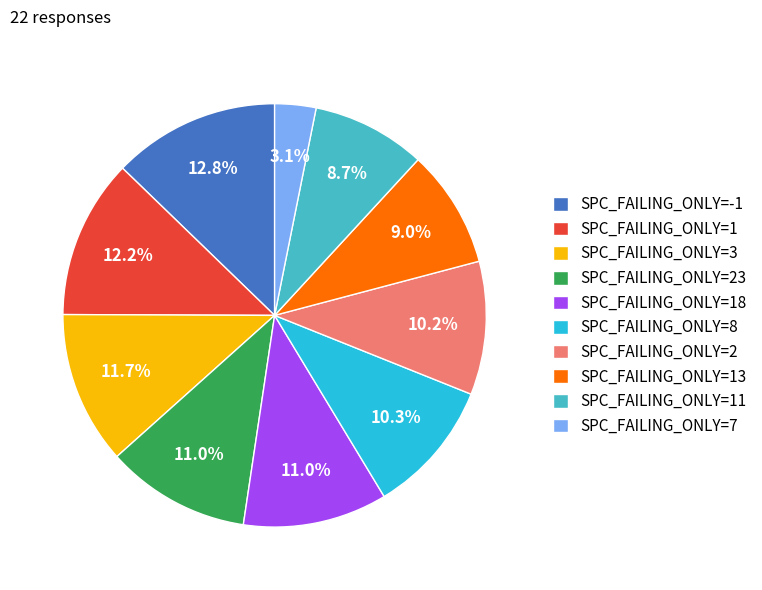

Which slice is the smallest?

SPC_FAILING_ONLY=7